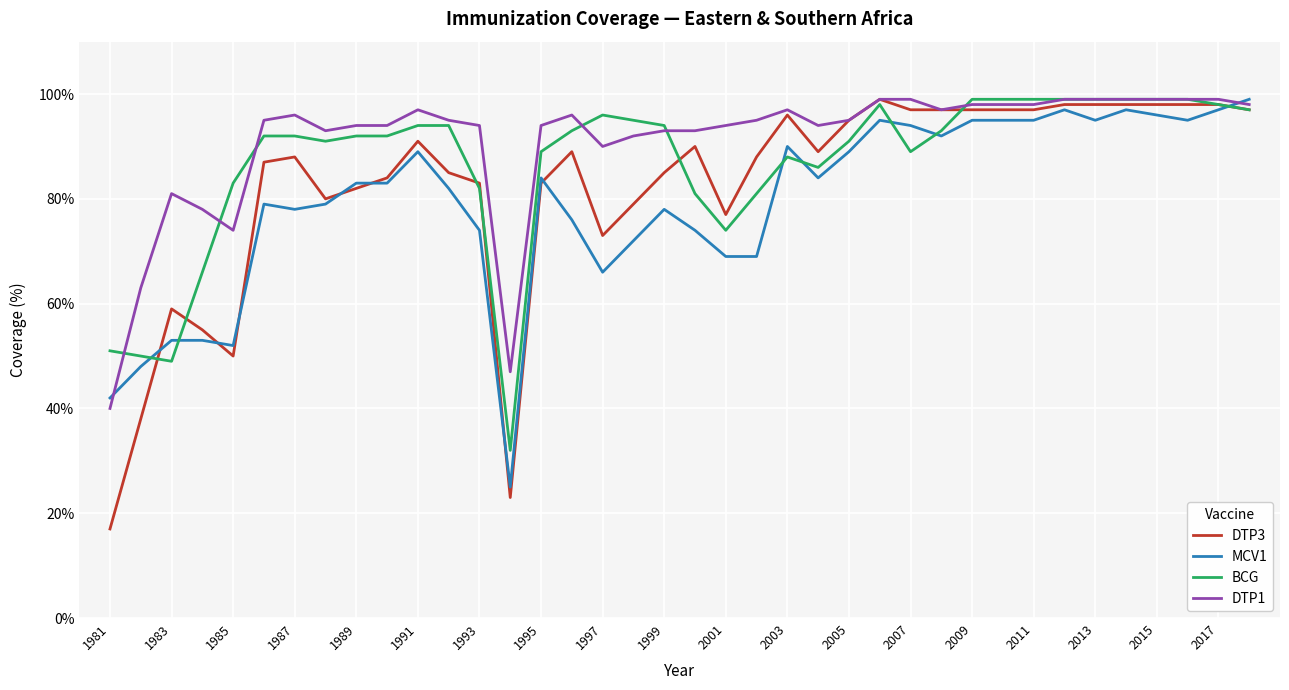

What is the maximum value shown in the chart?

99